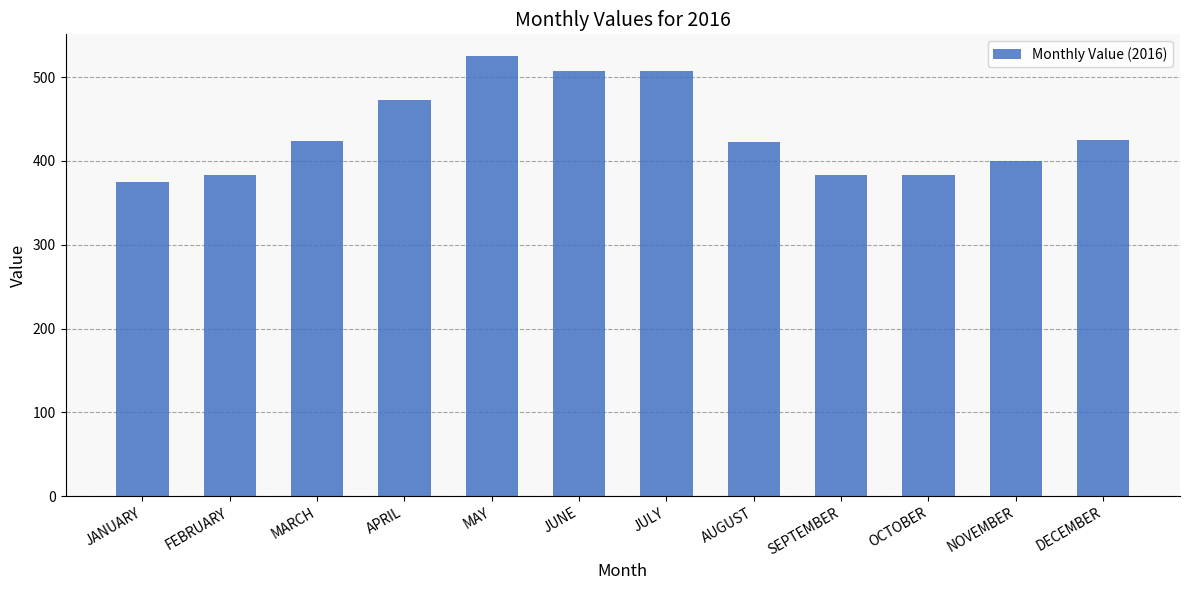

What is the average value?

434.0